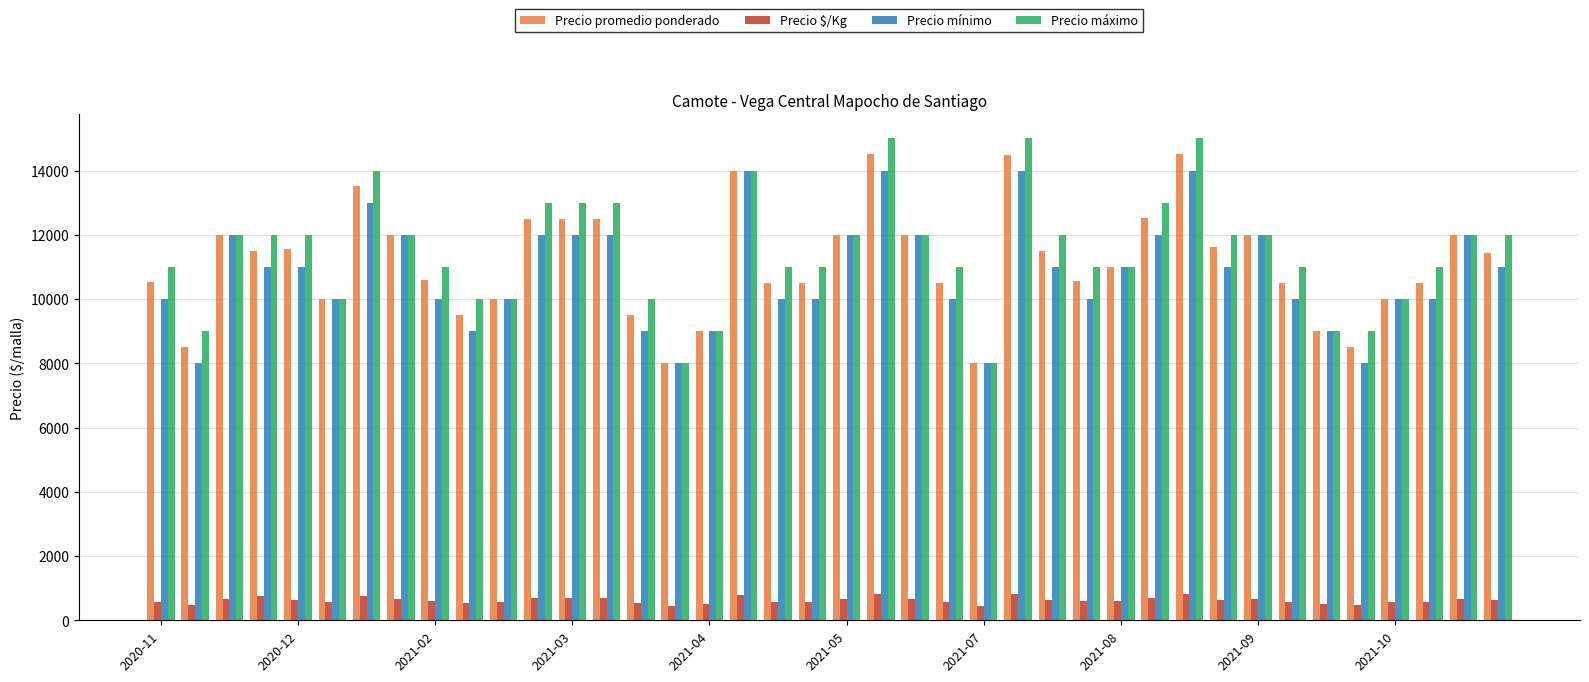

What is the smallest value displayed?

444